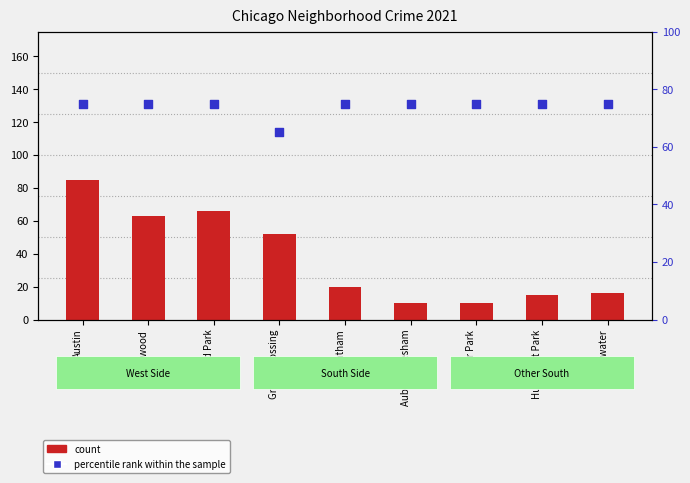

Is the value of percentile rank within the sample at Austin greater than the value of count at Auburn Gresham?

Yes